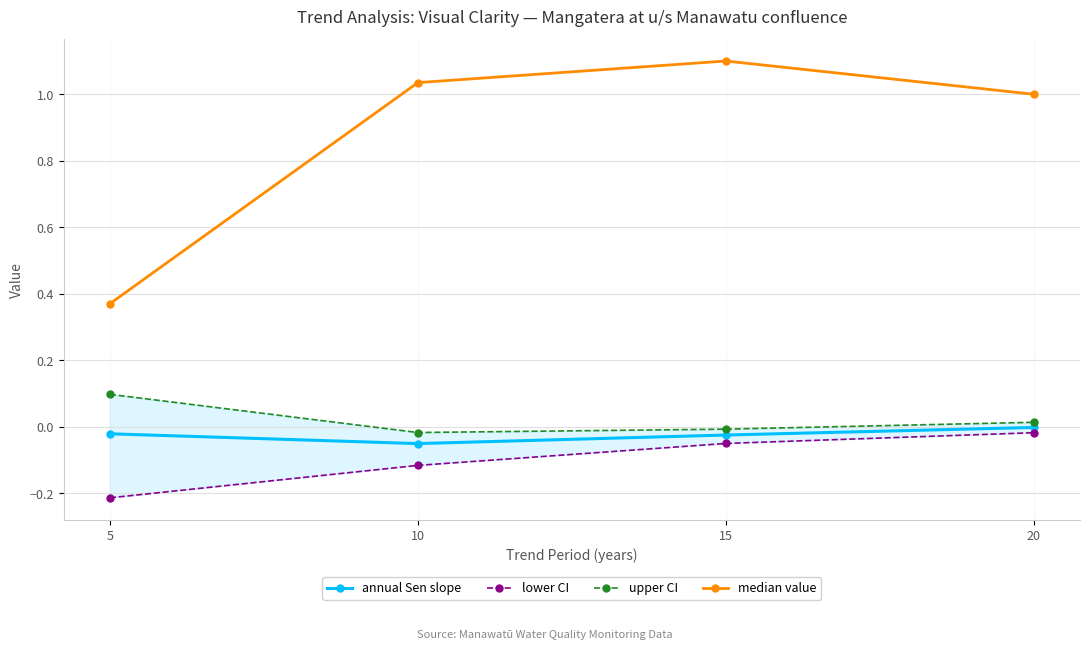

Which category has the lowest value in the median value series?

5